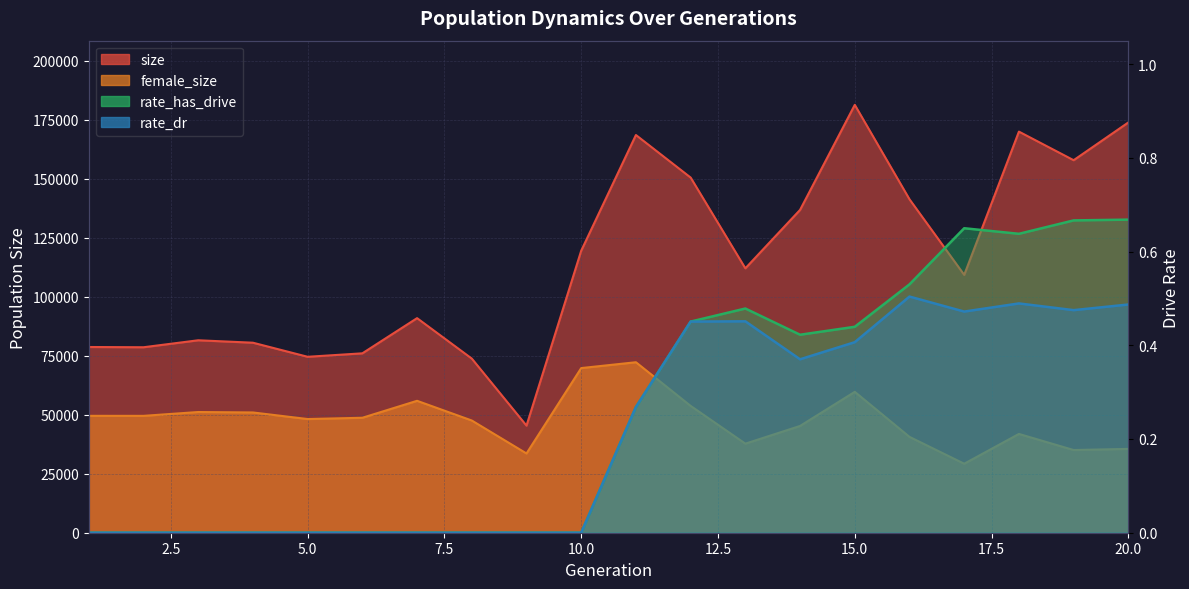

What is the sum of the size values at 11 and 8?

242336.0